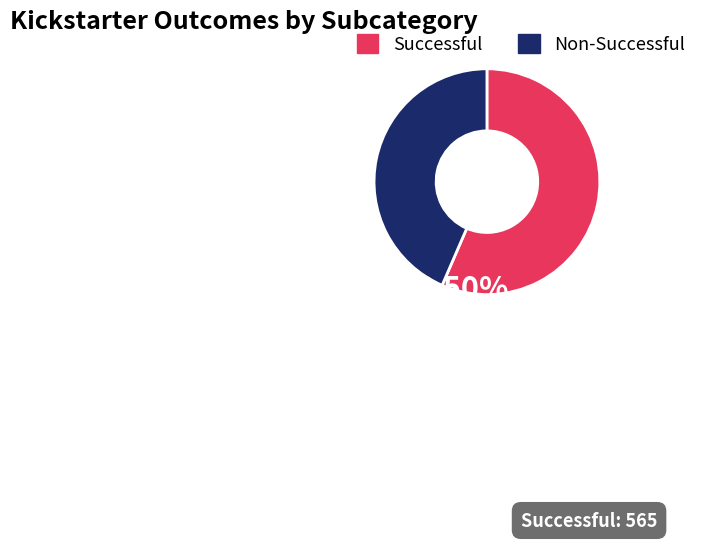

The Non-Successful slice represents 44% of the pie. True or false?

True